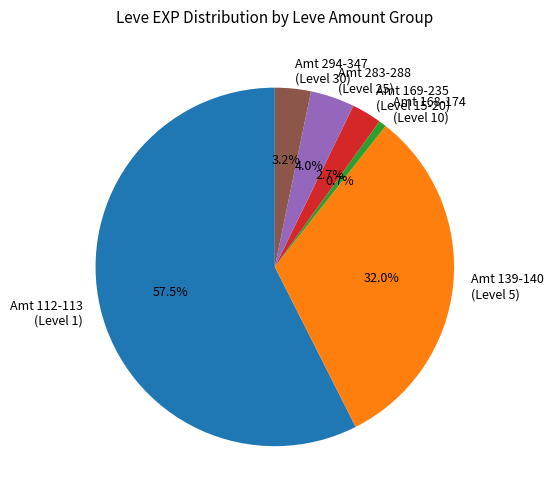

Do Amt 294-347 (Level 30) and Amt 139-140 (Level 5) together represent more than half of the pie?

No